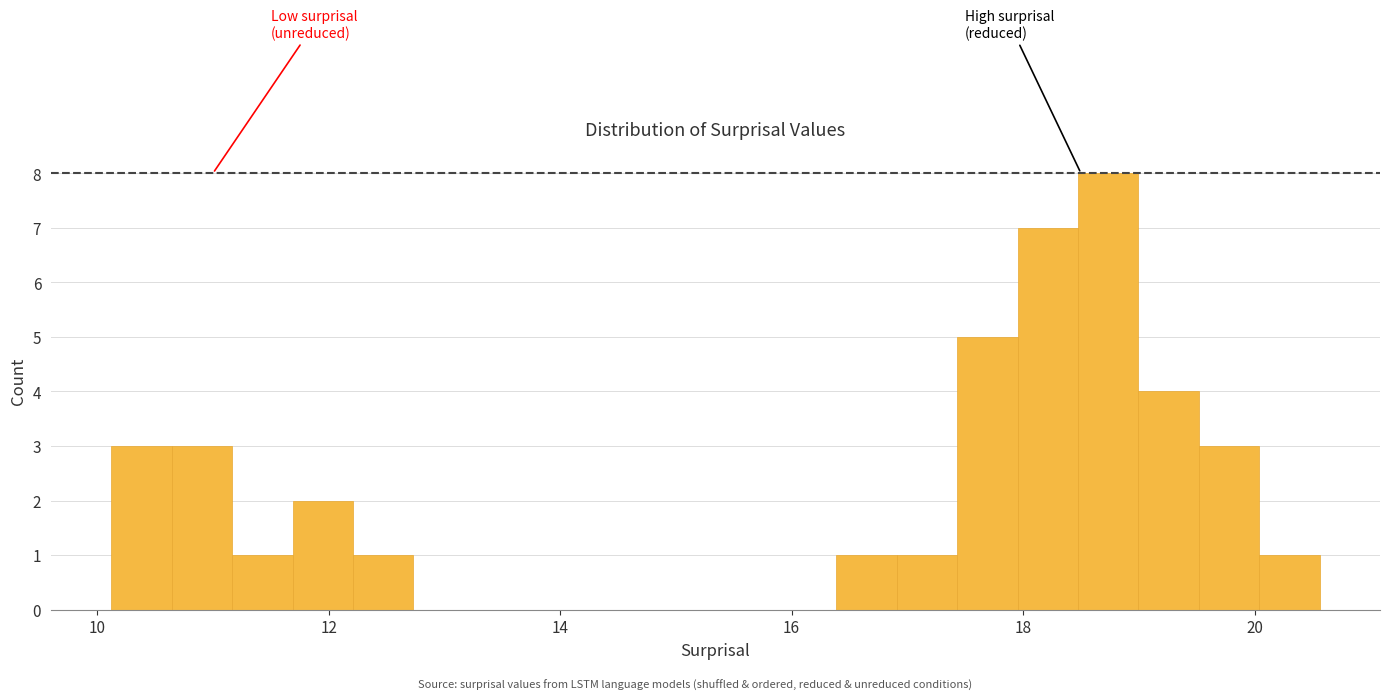

Around what value on the x-axis is the tallest bar? Give the approximate position of its centre, as read against the axis.

18.8